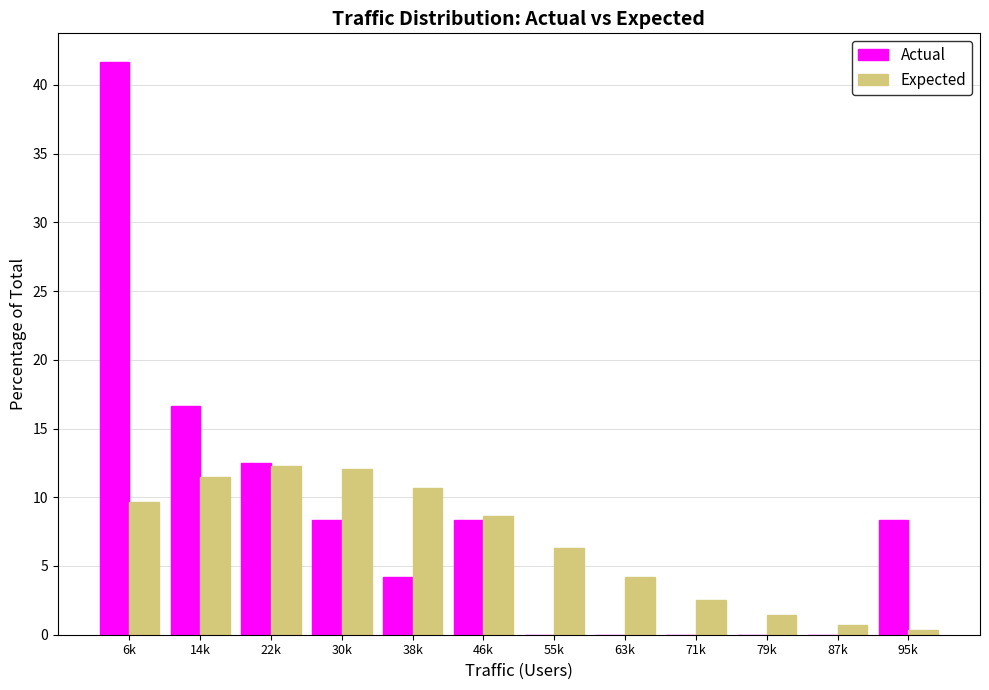

Is the value of Expected at 95k greater than the value of Actual at 14k?

No